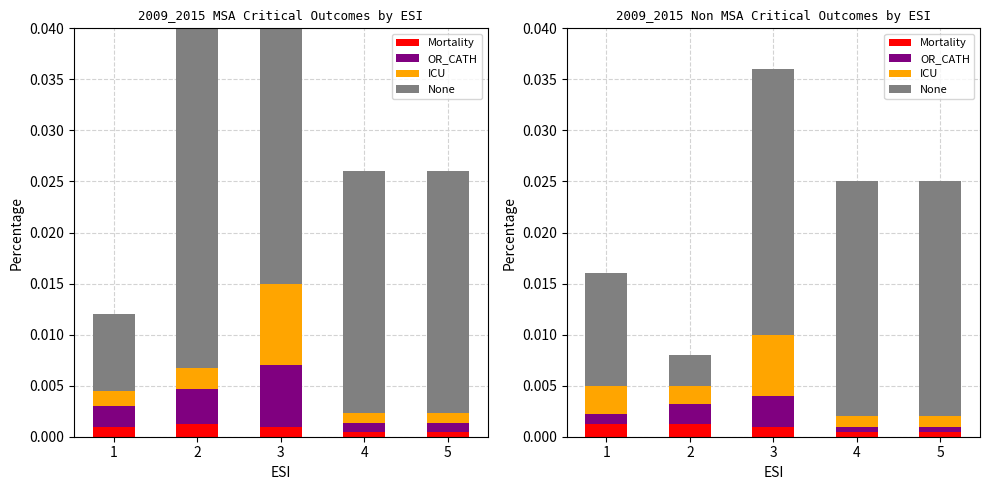

At 3, list the series in order from smallest to largest.

Mortality, OR_CATH, ICU, None